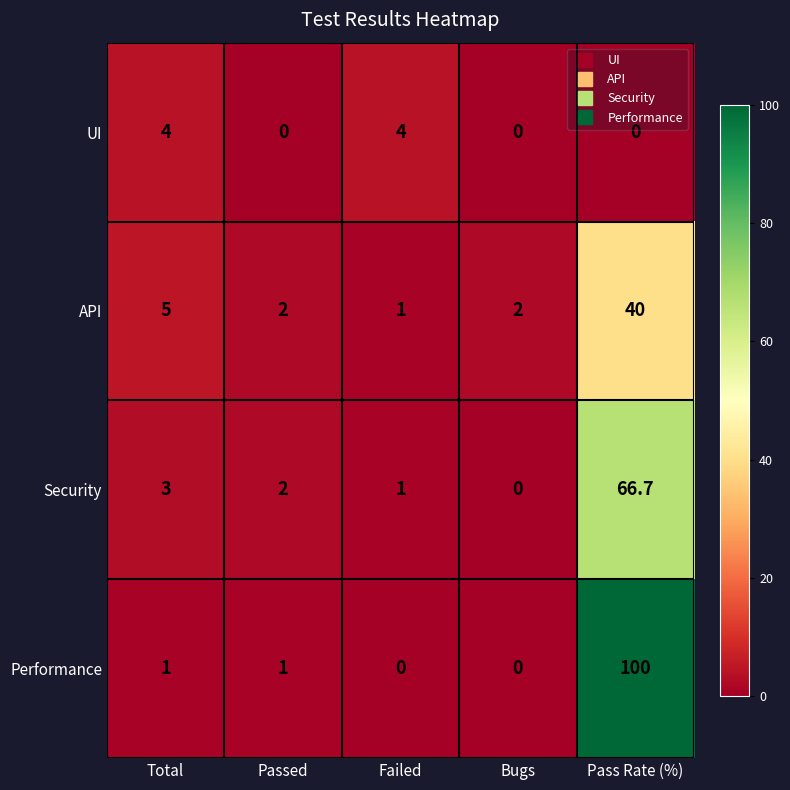

How many categories are shown in the chart?

5